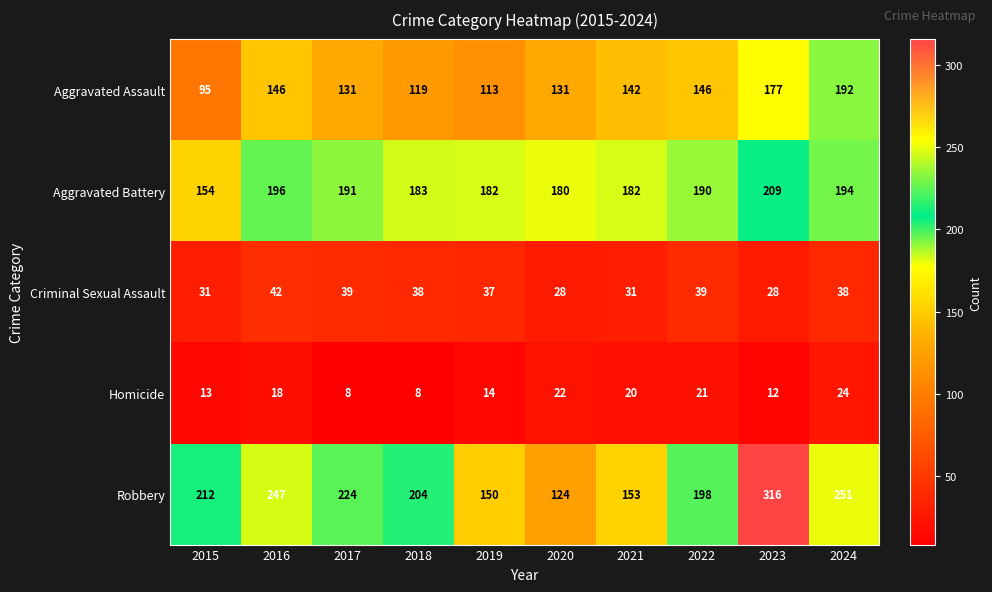

At which label does Aggravated Battery first exceed 190?

2016